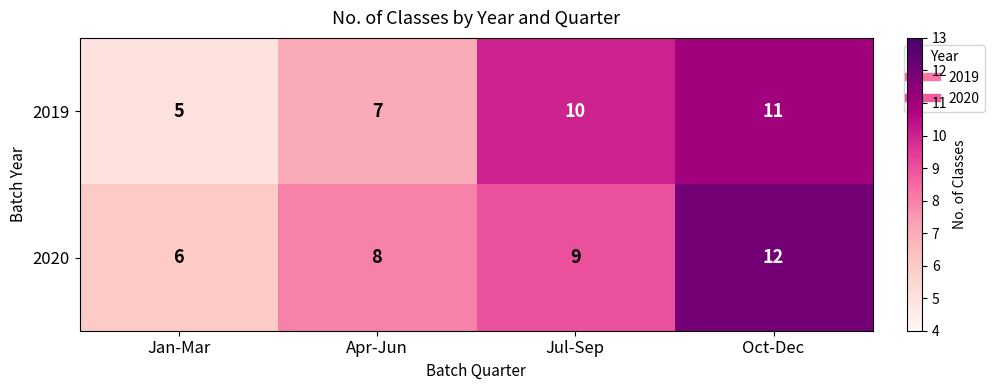

Reading left to right, extract all data points from this chart.

2019: Jan-Mar=5	Apr-Jun=7	Jul-Sep=10	Oct-Dec=11
2020: Jan-Mar=6	Apr-Jun=8	Jul-Sep=9	Oct-Dec=12